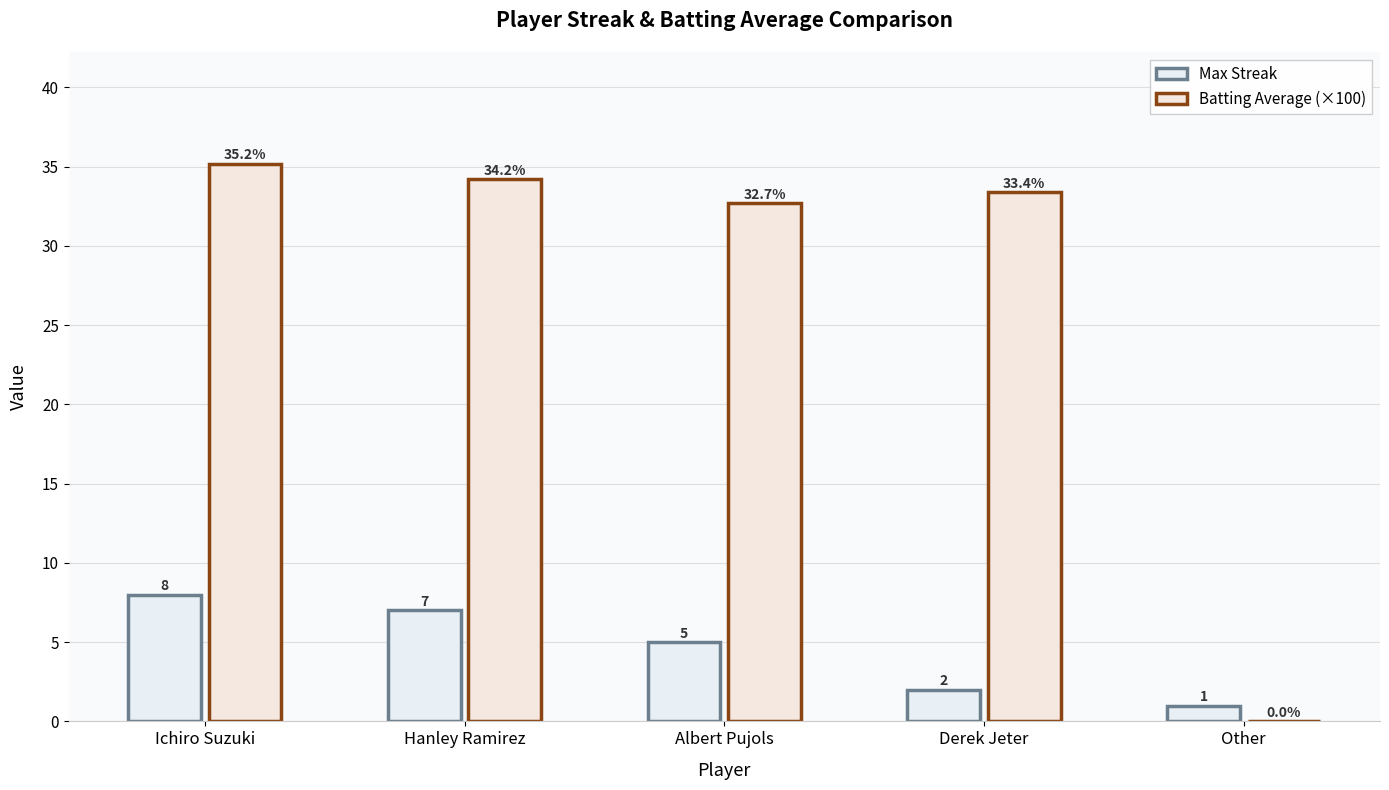

Are the bars horizontal?

No